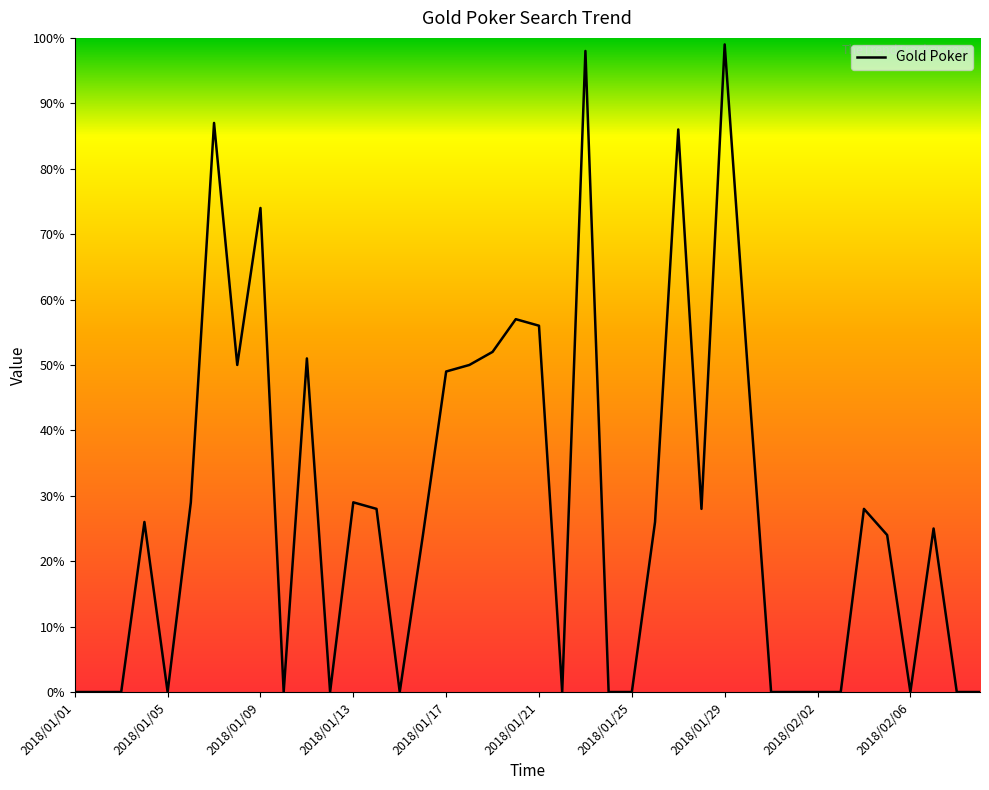

What is the greatest value displayed?

99